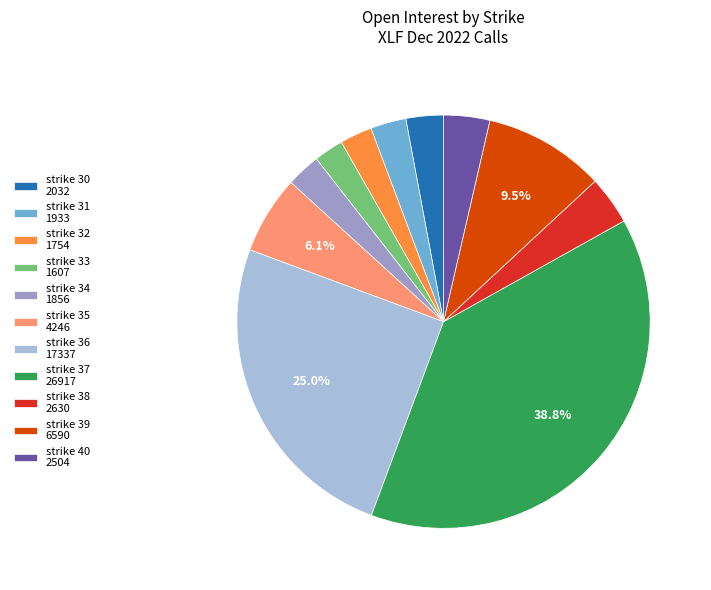

Is there a majority slice in this chart?

No